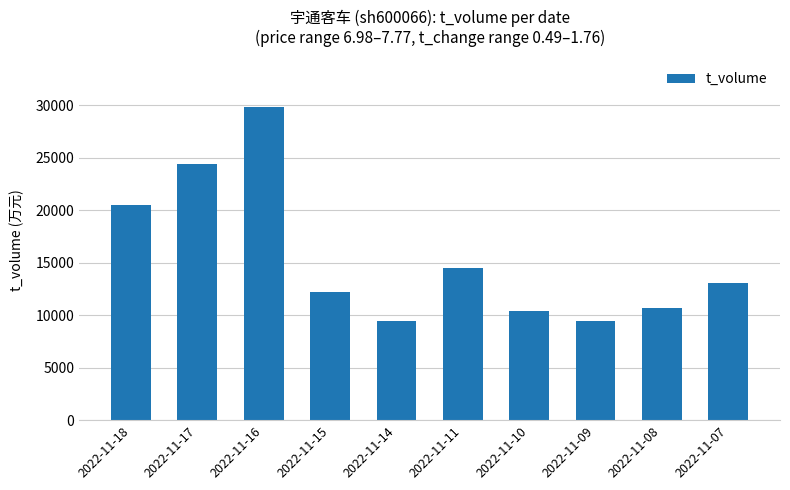

At which label is the value closest to 19632?

2022-11-18